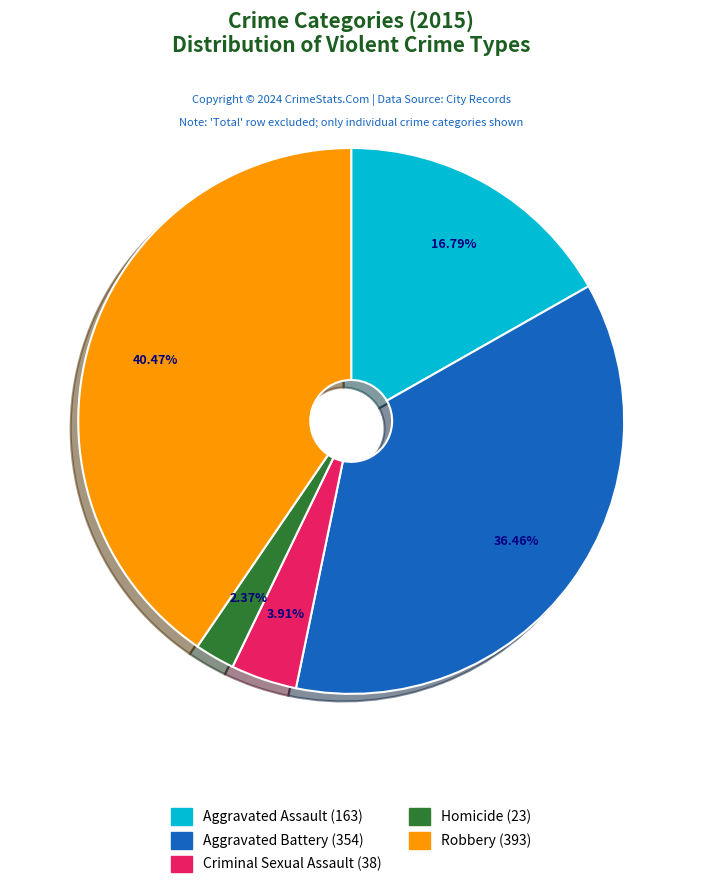

Which has a higher value, Aggravated Assault or Homicide?

Aggravated Assault